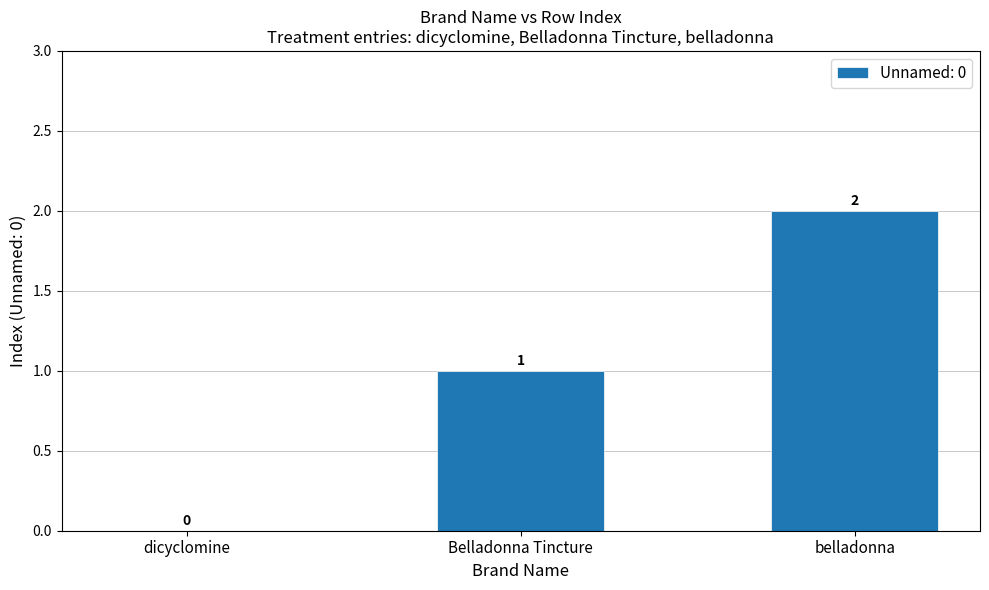

Which label corresponds to the largest value in the chart?

belladonna